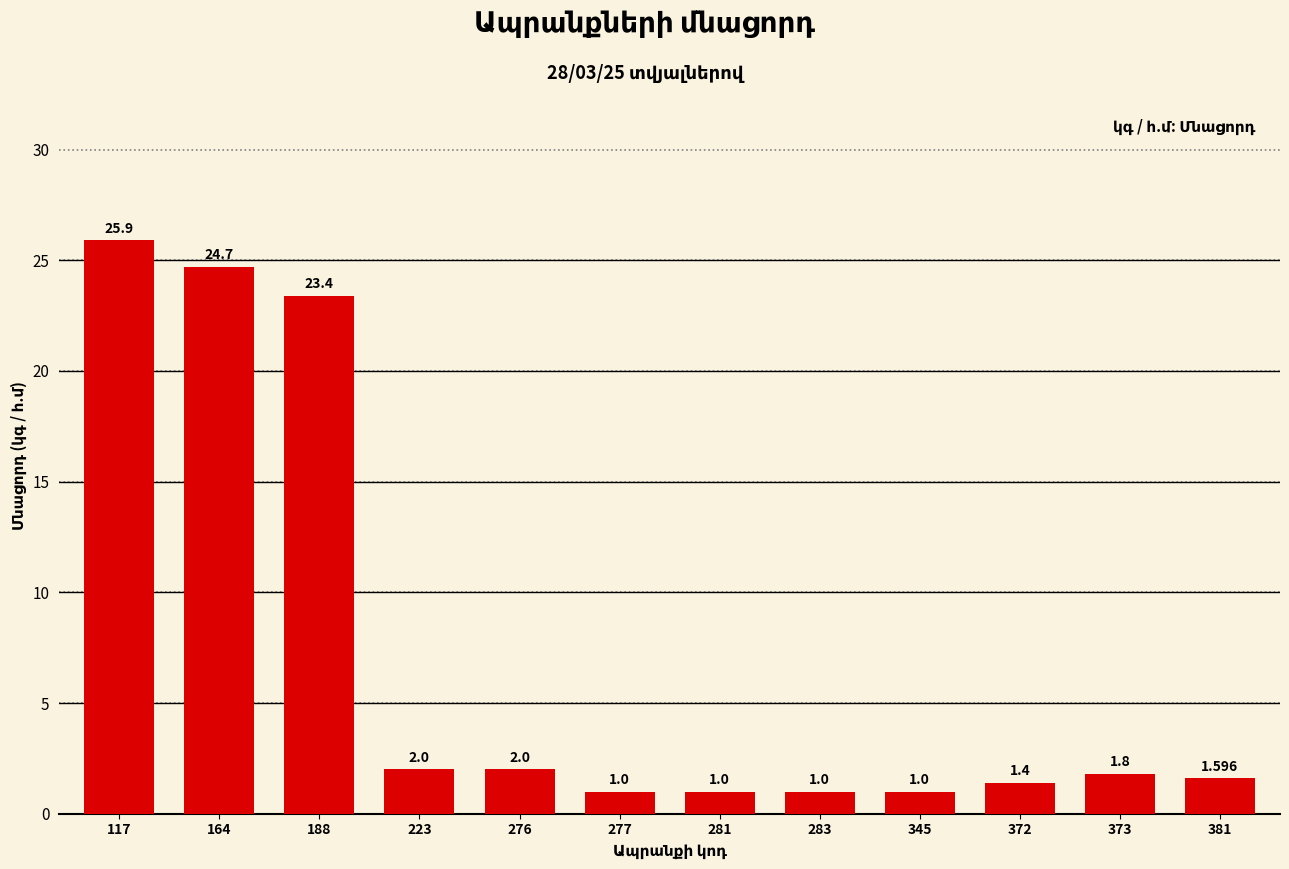

What is the difference between the second highest and second lowest values?

23.7